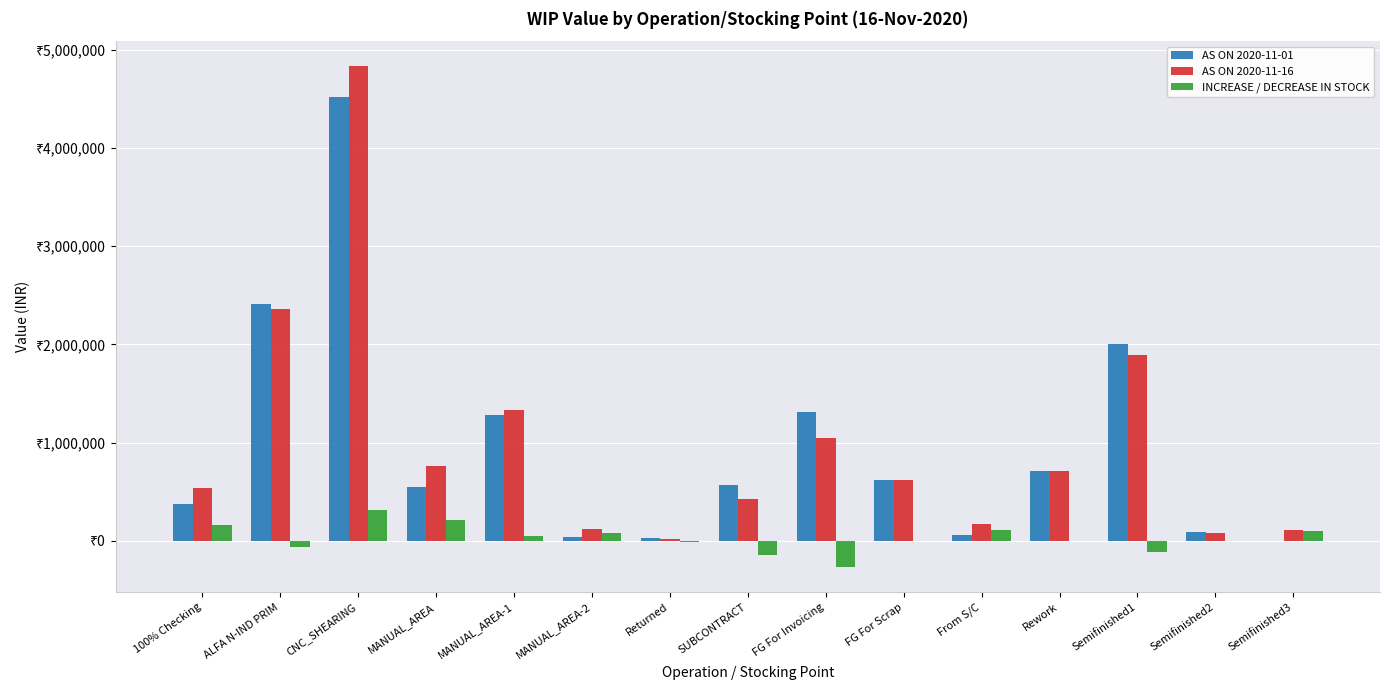

What is the label of the 9th bar from the left?

FG For Invoicing